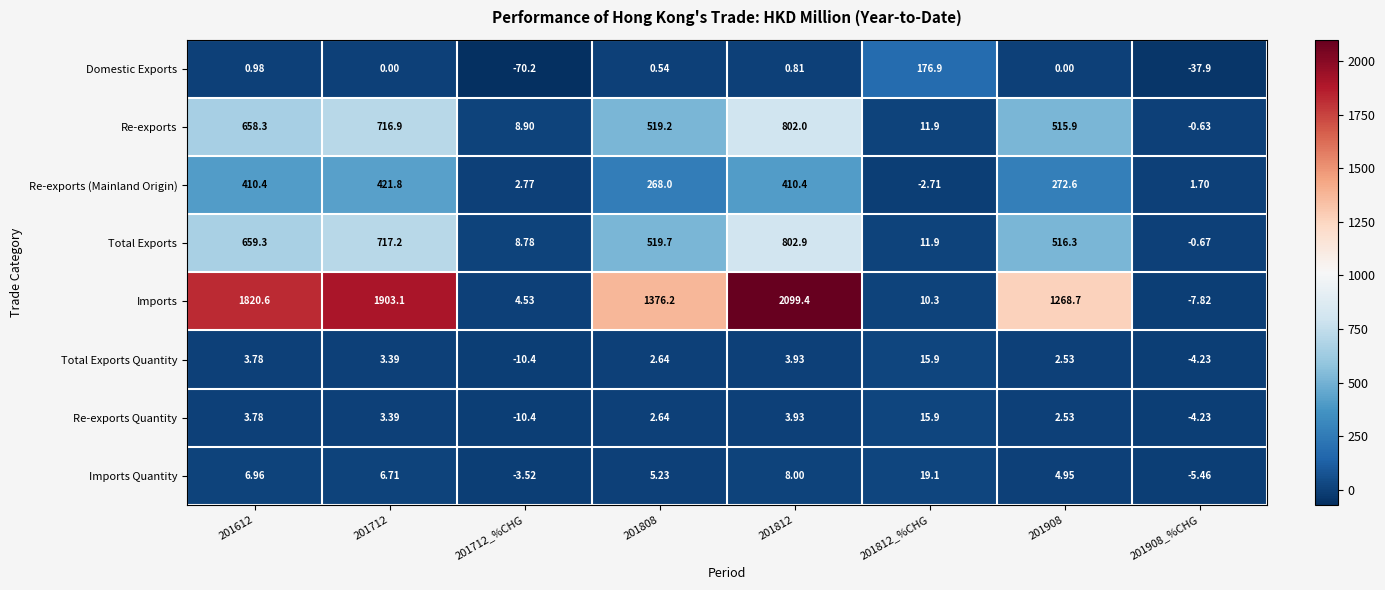

Is the value of Imports Quantity at 201712 greater than the value of Imports at 201908?

No